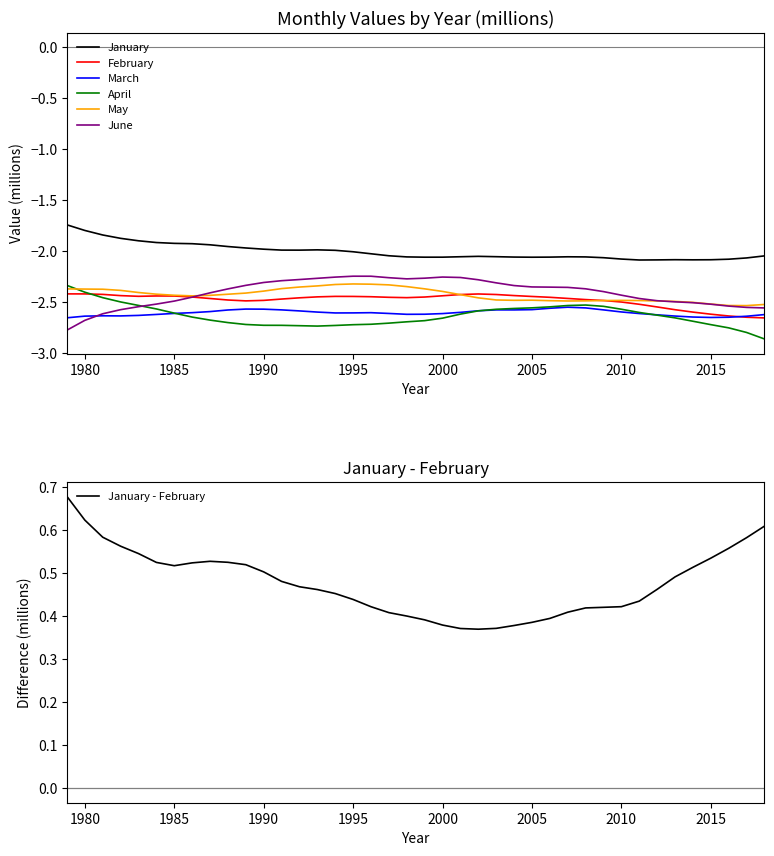

What are all the series names shown in the legend?

January, February, March, April, May, June